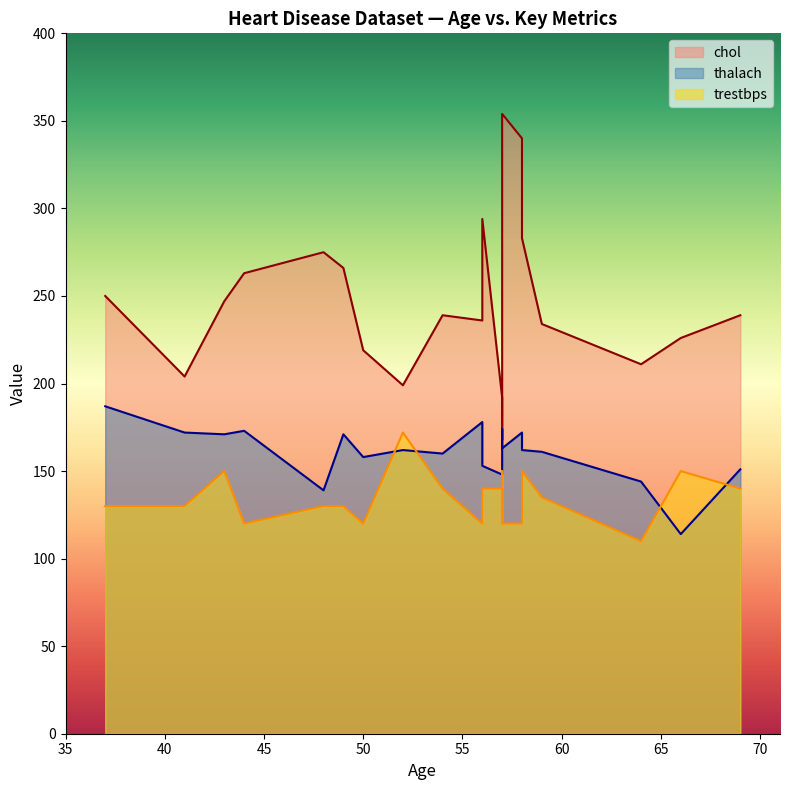

What is the minimum value shown in the chart?

110